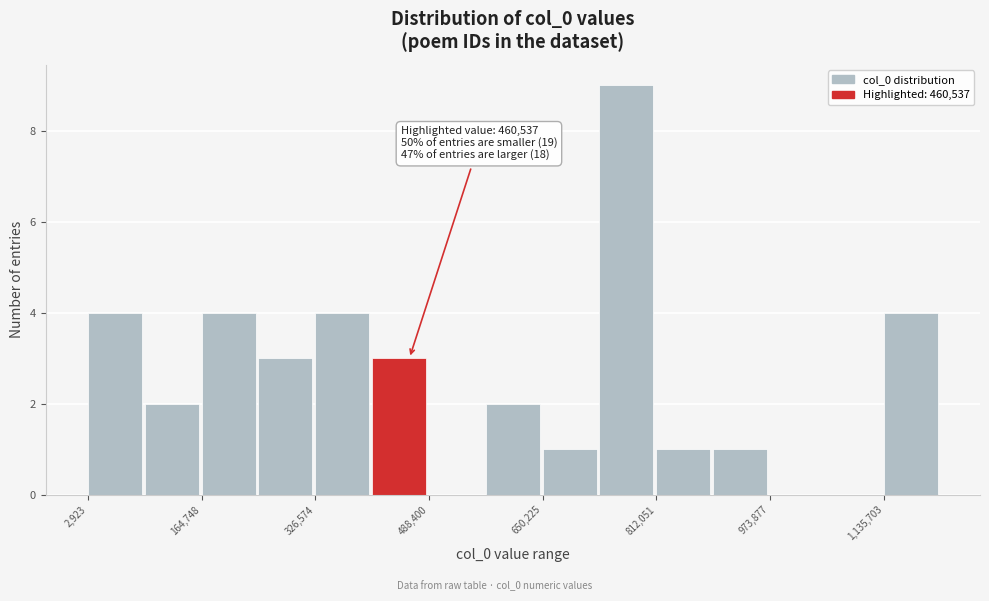

Which range on the x-axis has the tallest bar?

740000 to 820000